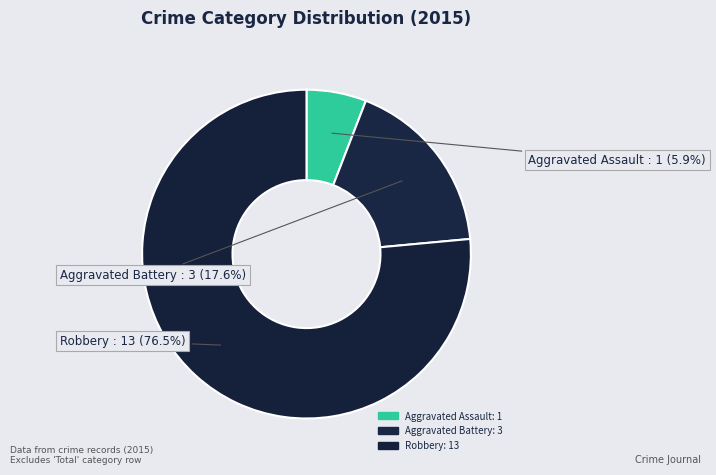

To the nearest percent, what is the difference between the largest and smallest slice percentages?

71%